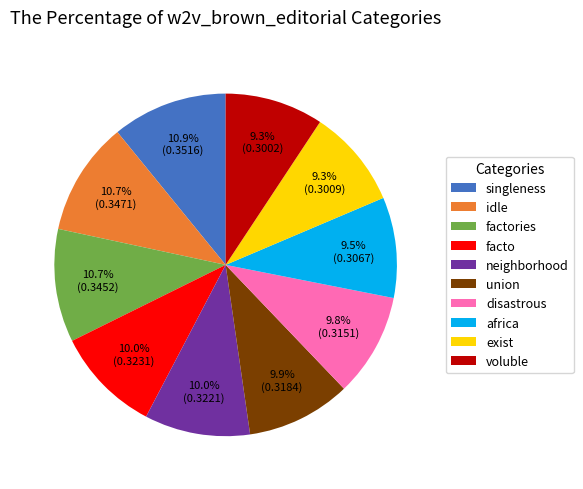

Does neighborhood account for over 50% of the chart?

No